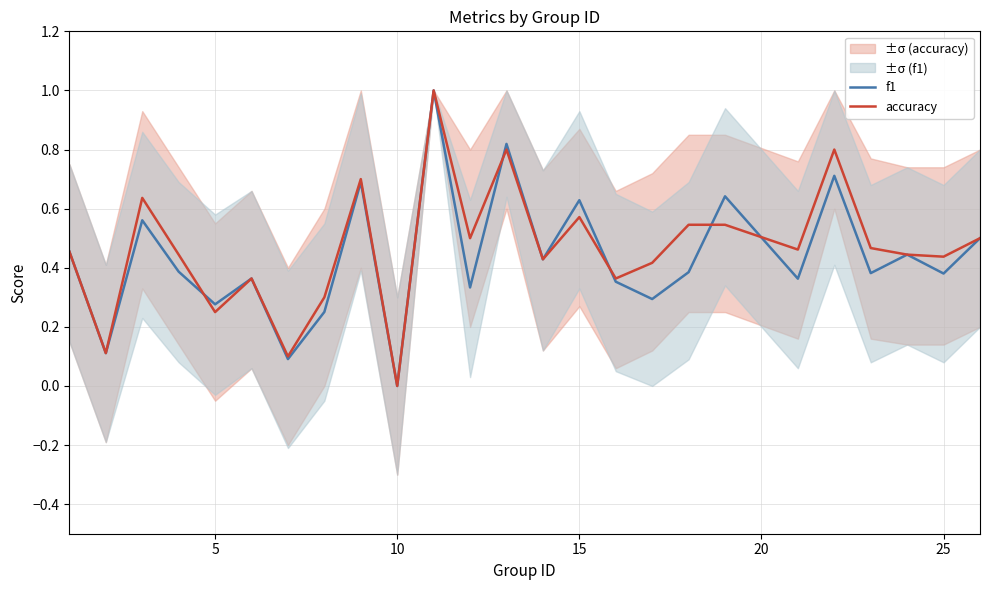

At which label does accuracy reach its minimum?

10